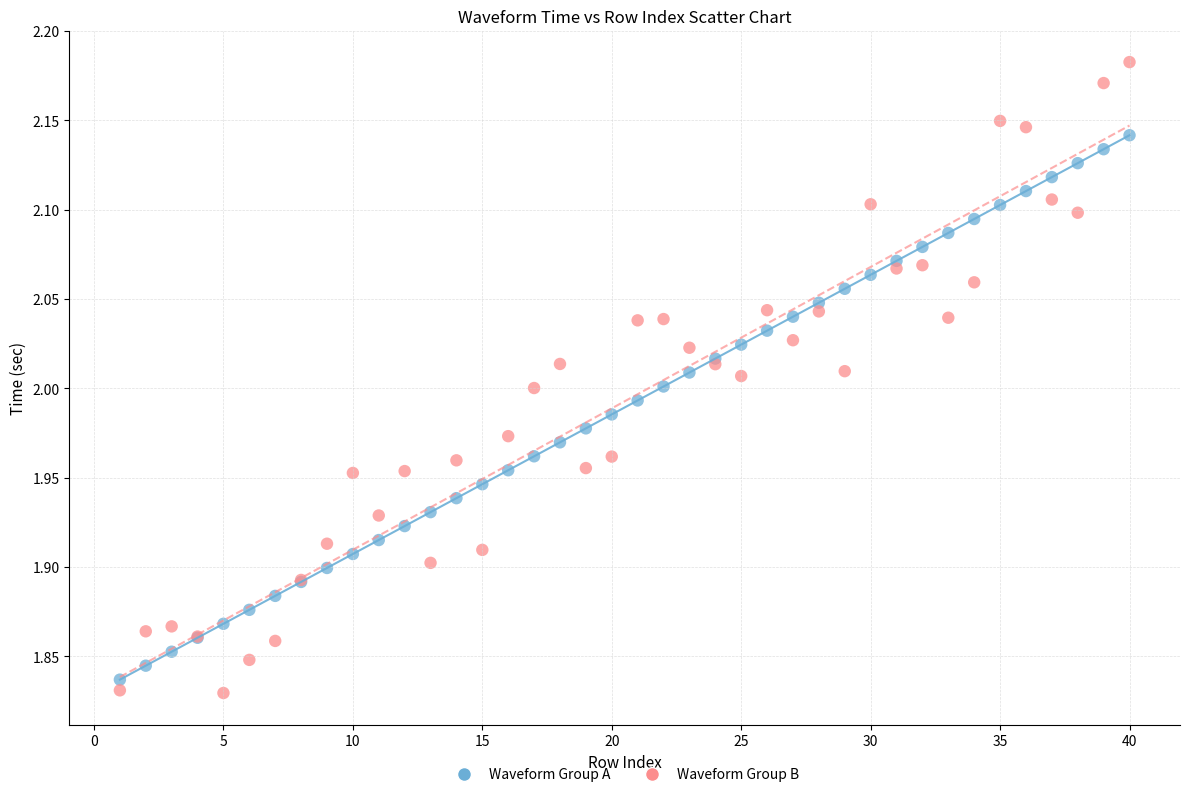

Which series contains the lowest Y value?

Waveform Group B